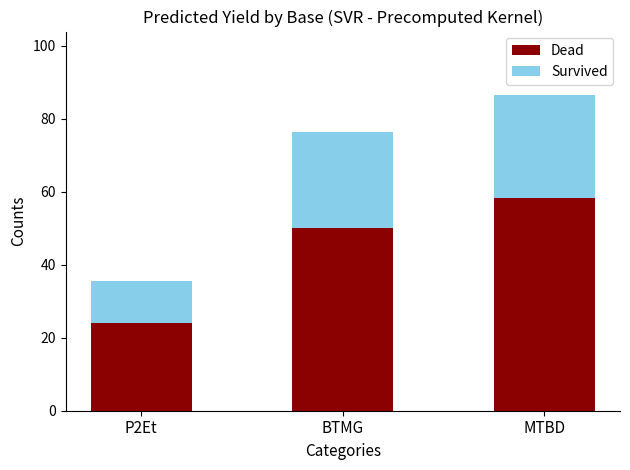

At which category is the sum across all series the highest?

MTBD